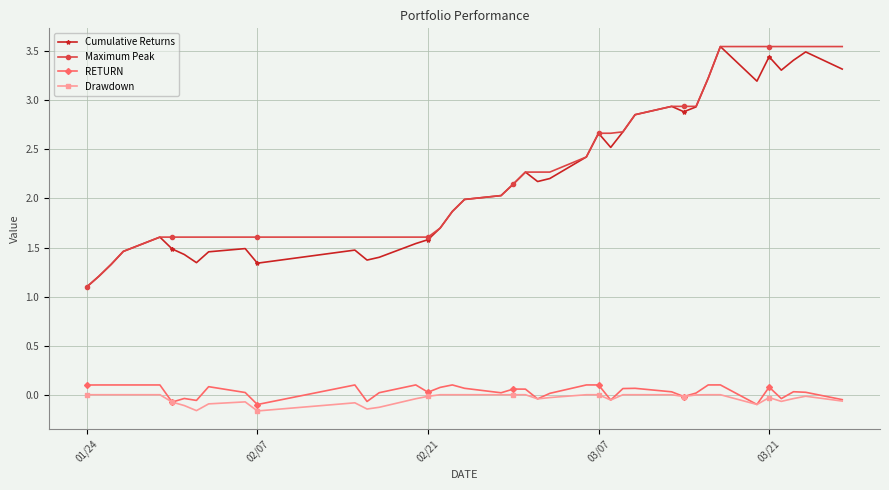

Count the number of categories in the chart.

40